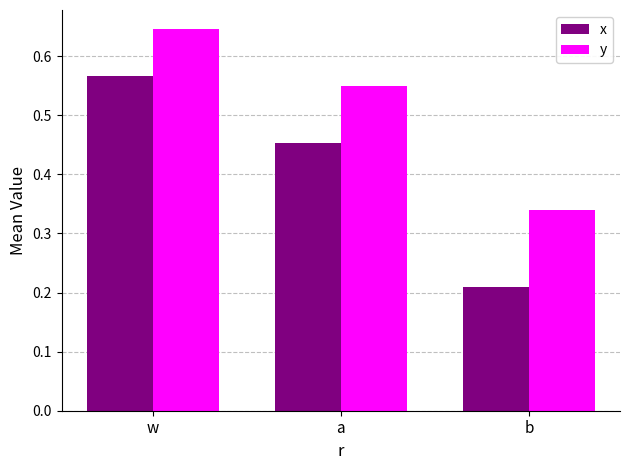

True or false: x has a value of 0.8 at w.

False